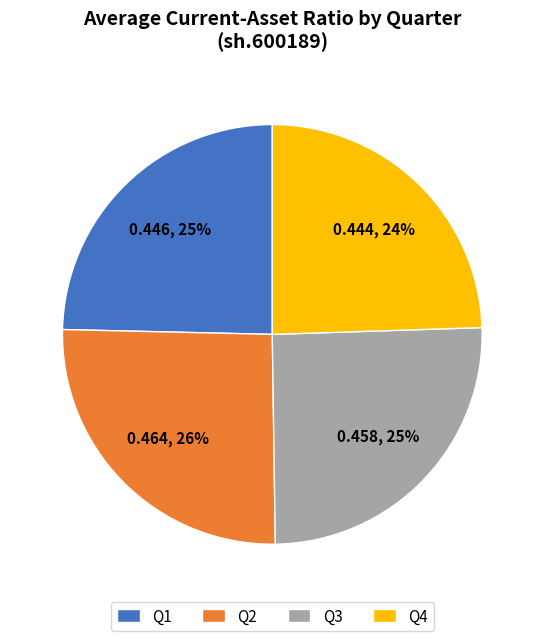

True or false: Q2 accounts for 38% of the total.

False